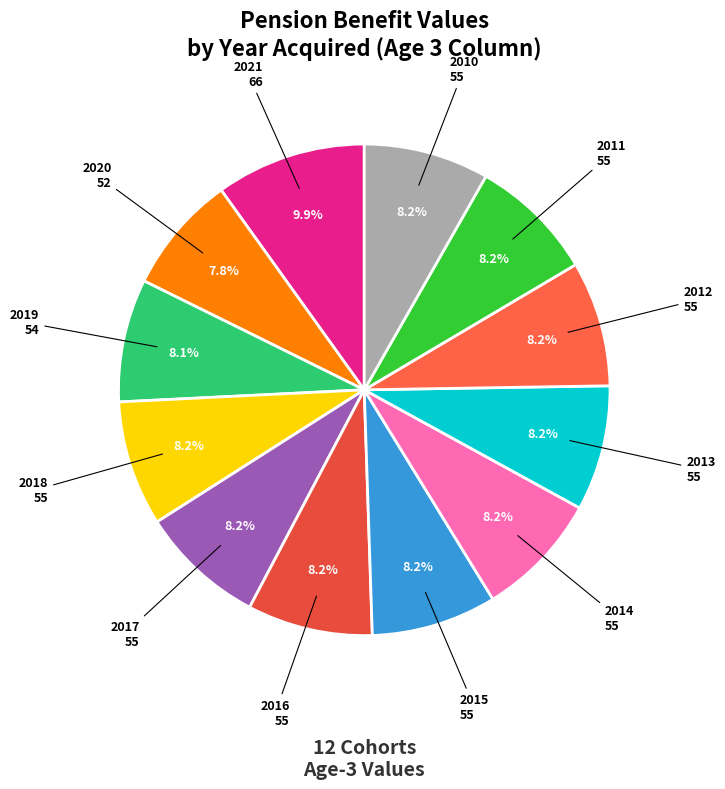

Rank the categories by value from highest to lowest.

2021, 2018, 2017, 2016, 2015, 2014, 2013, 2012, 2011, 2010, 2019, 2020